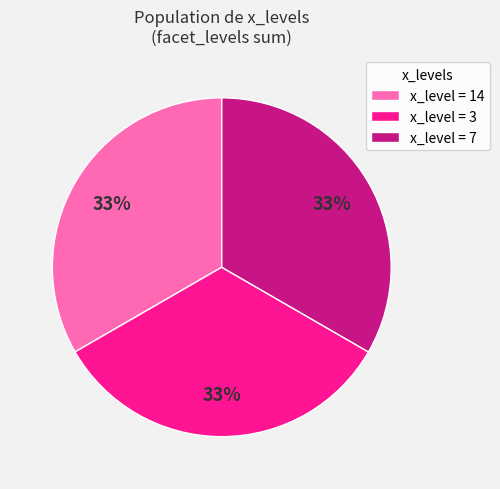

To the nearest percent, what is the average slice percentage?

33%